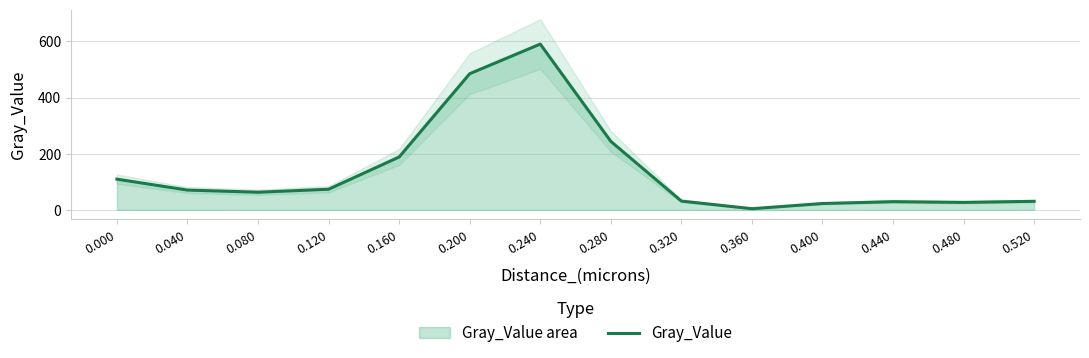

Approximately how many times larger is the value at 0.480 compared to 0.280?

0.1